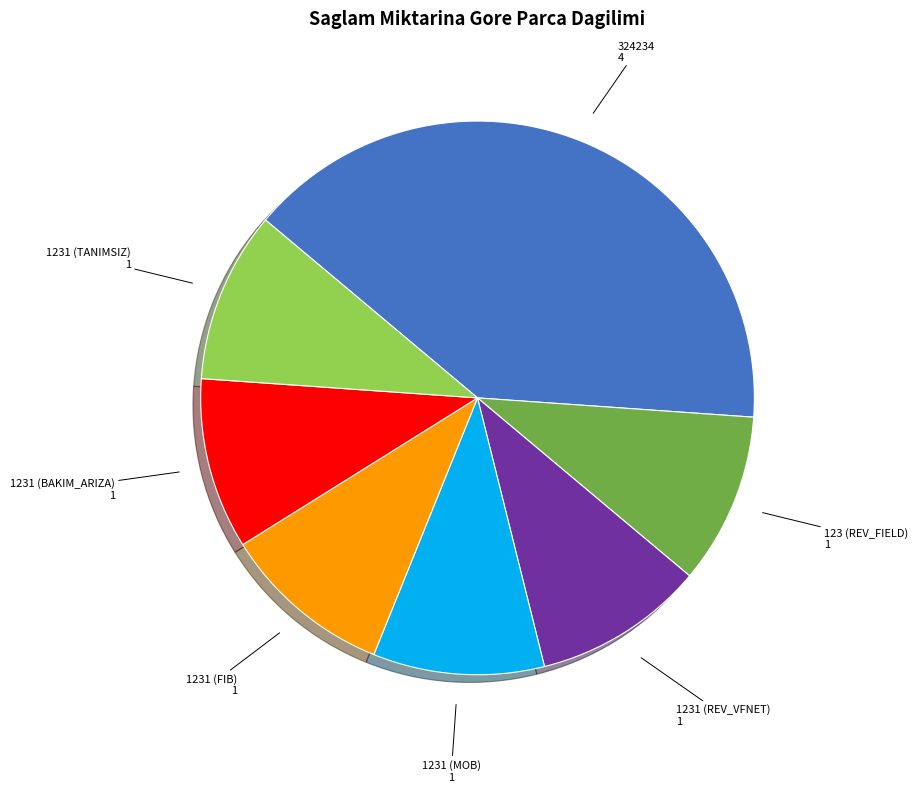

How many segments does this pie chart have?

7